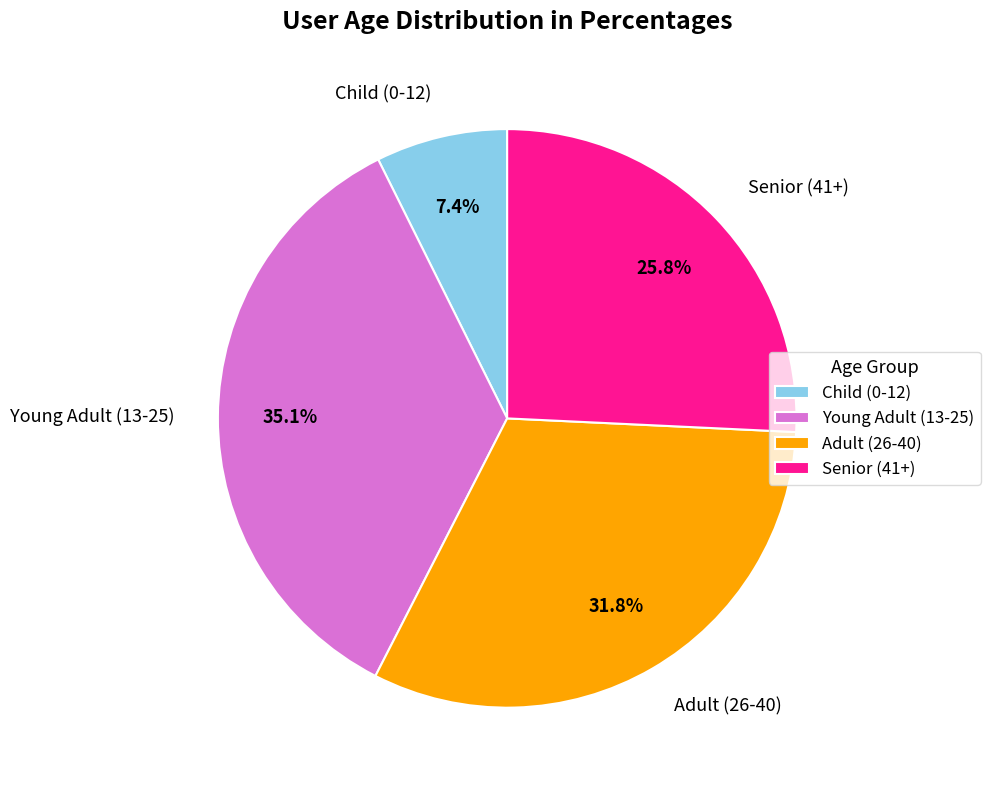

What percentage is NOT represented by Adult (26-40)?

68.2%